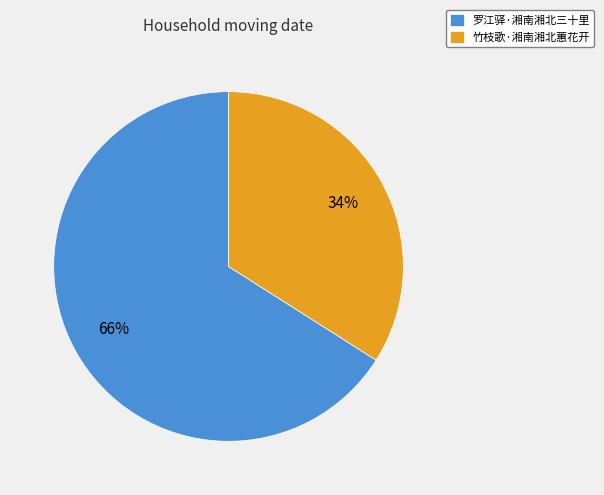

What is the ratio of the value at 罗江驿·湘南湘北三十里 to the value at 竹枝歌·湘南湘北蕙花开?

1.9